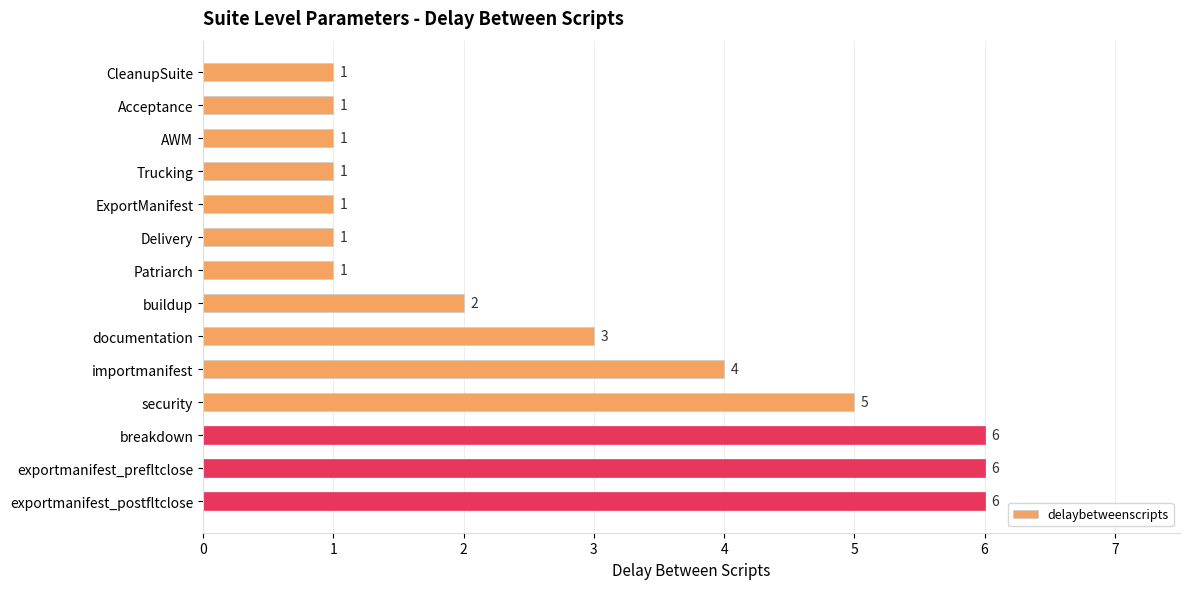

What is the difference between the maximum and minimum values?

5